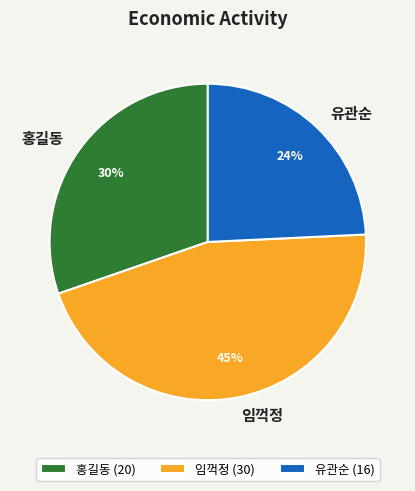

Is the sum of 임꺽정 and 홍길동 greater than half?

Yes